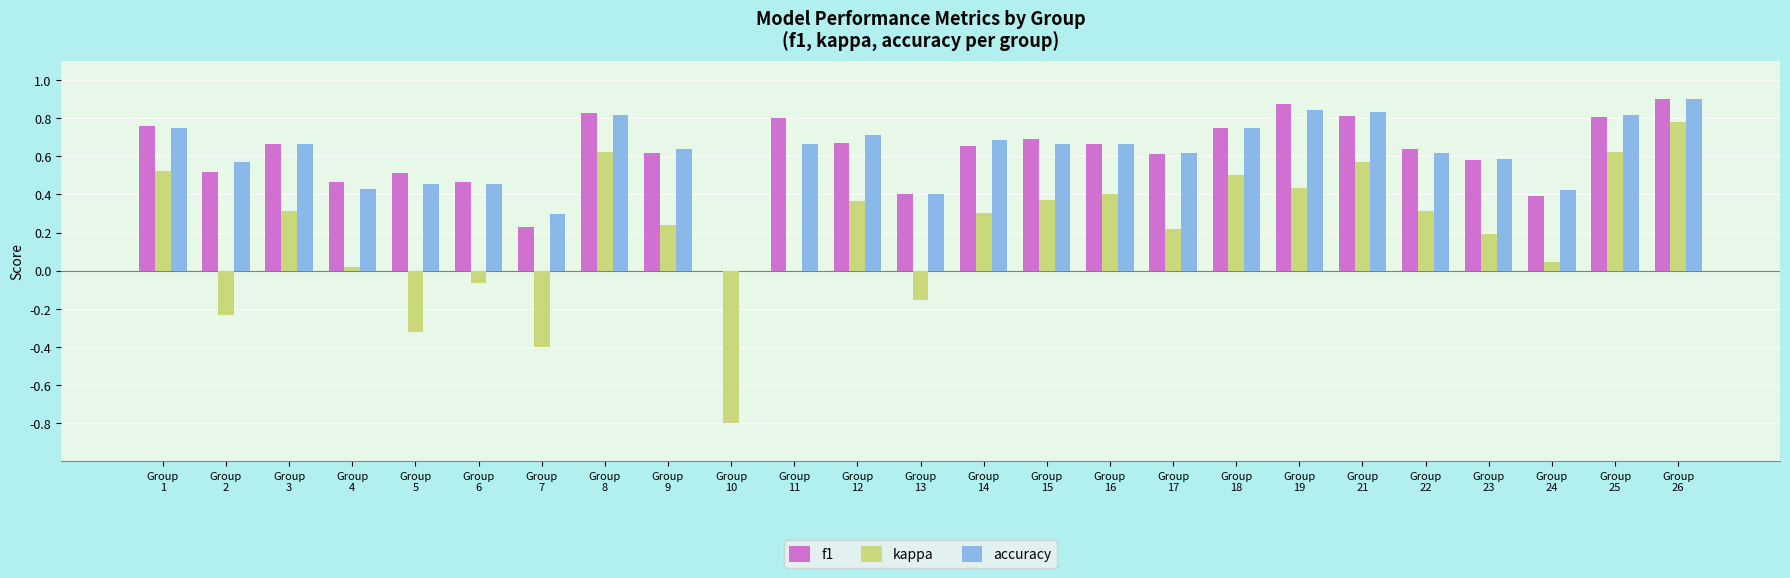

The value of kappa at Group
10 is -0.3. True or false?

False